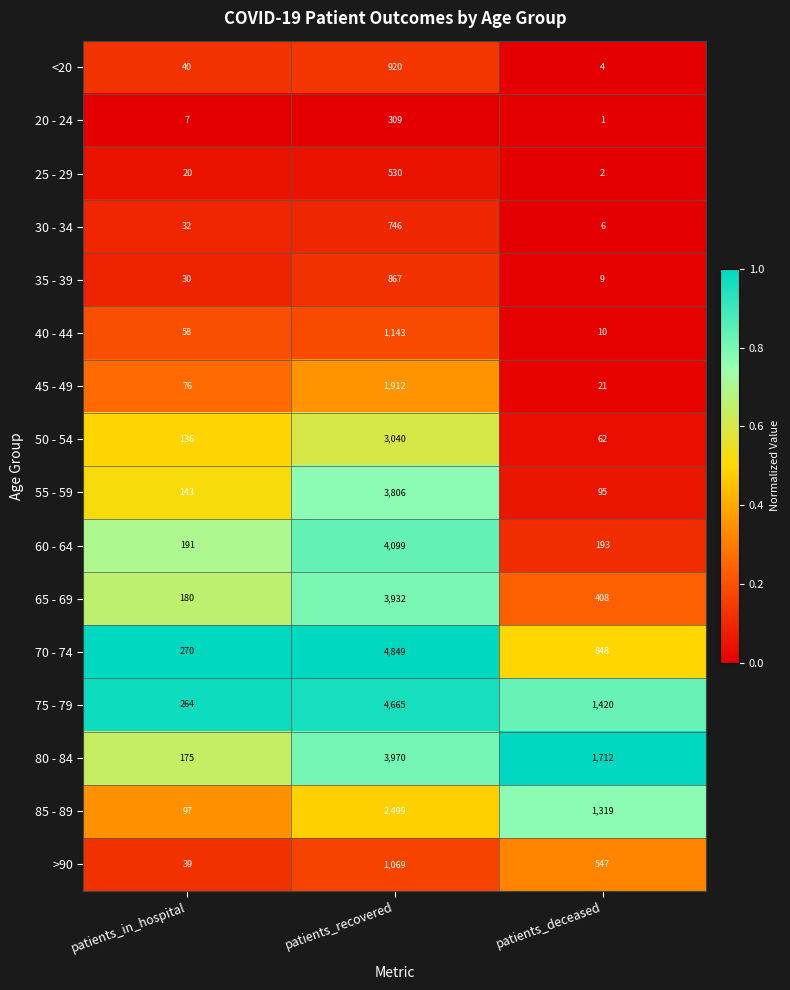

How many data points does each series have?

3